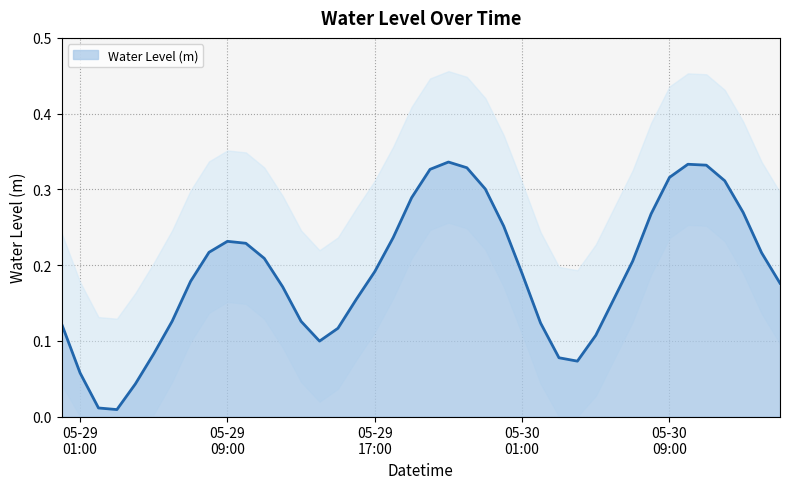

Reading right to left, extract all data points from this chart.

0.2	0.2	0.3	0.3	0.3	0.3	0.3	0.3	0.2	0.2	0.1	0.1	0.1	0.1	0.2	0.3	0.3	0.3	0.3	0.3	0.3	0.2	0.2	0.2	0.1	0.1	0.1	0.2	0.2	0.2	0.2	0.2	0.2	0.1	0.1	0.0	0.0	0.0	0.1	0.1